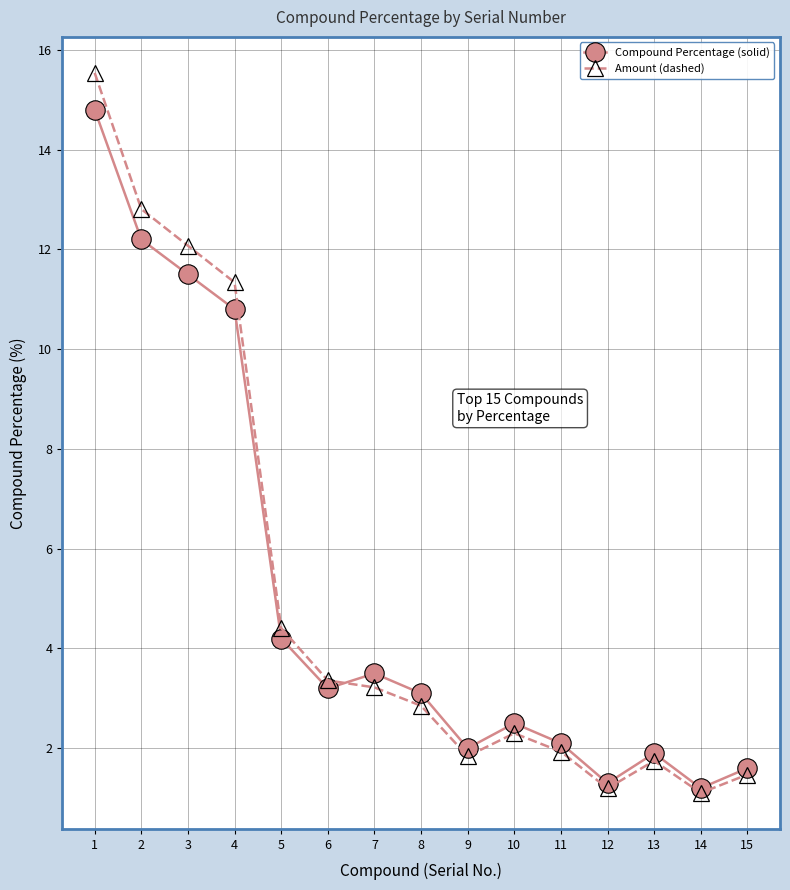

What is the difference between the maximum and minimum values in the Amount (dashed) series?

14.4